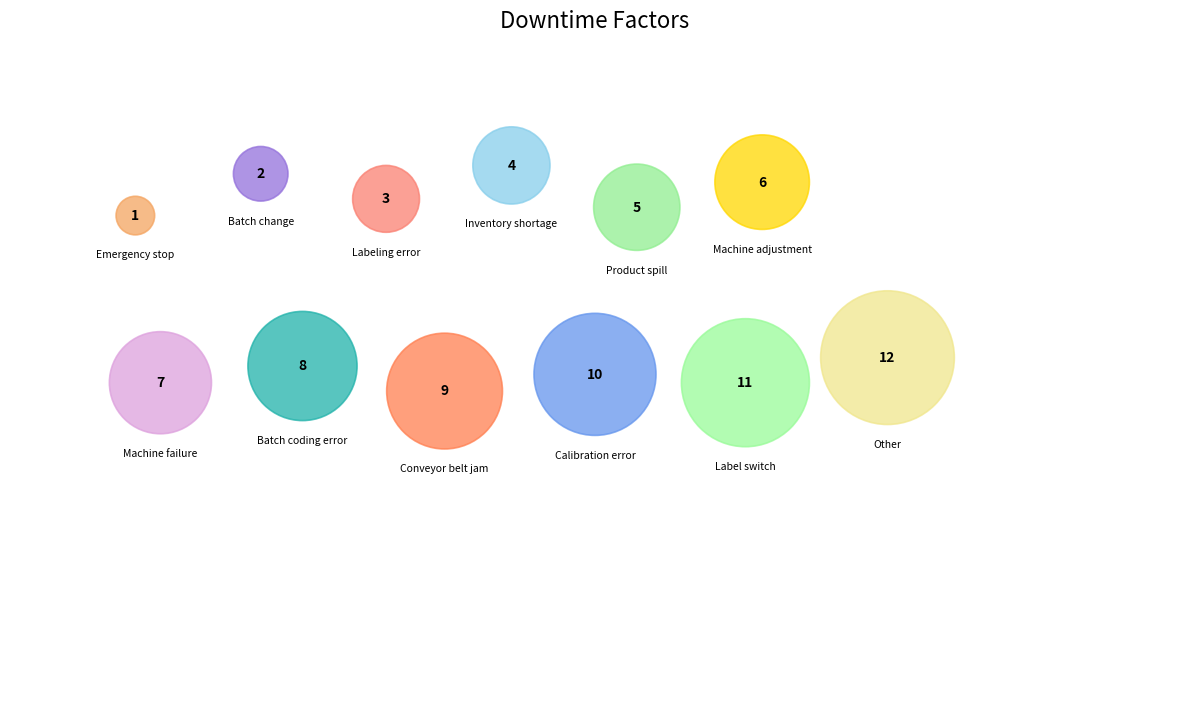

Is Emergency stop the majority of the pie?

No